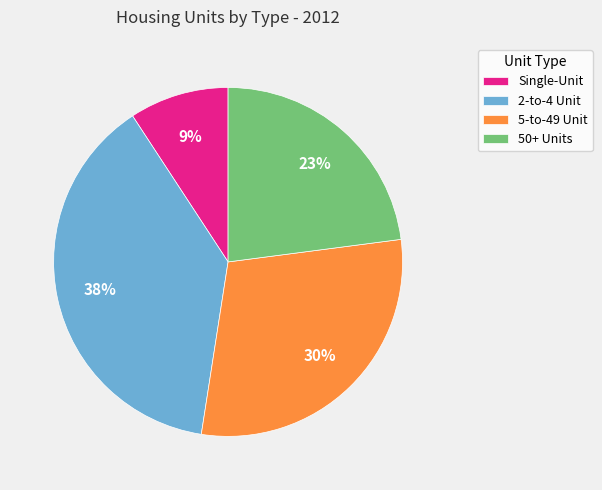

Count the number of slices in the pie.

4